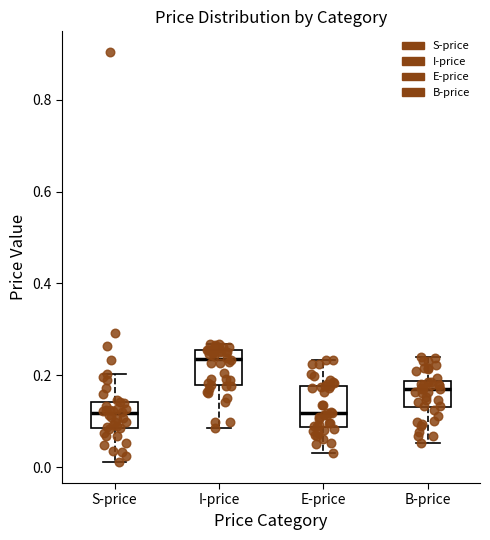

Reading left to right, read every box against the y-axis: the position of its median line, the range the box covers, and the ends of its whiskers. The values are not printed on the chart, so give them approximately, as read against the axis.

S-price: median 0.12, box 0.08 to 0.14, whiskers 0.02 to 0.20
I-price: median 0.24, box 0.18 to 0.26, whiskers 0.08 to 0.26 (just above the box's upper edge)
E-price: median 0.12, box 0.08 to 0.18, whiskers 0.04 to 0.24
B-price: median 0.16, box 0.14 to 0.18, whiskers 0.06 to 0.24